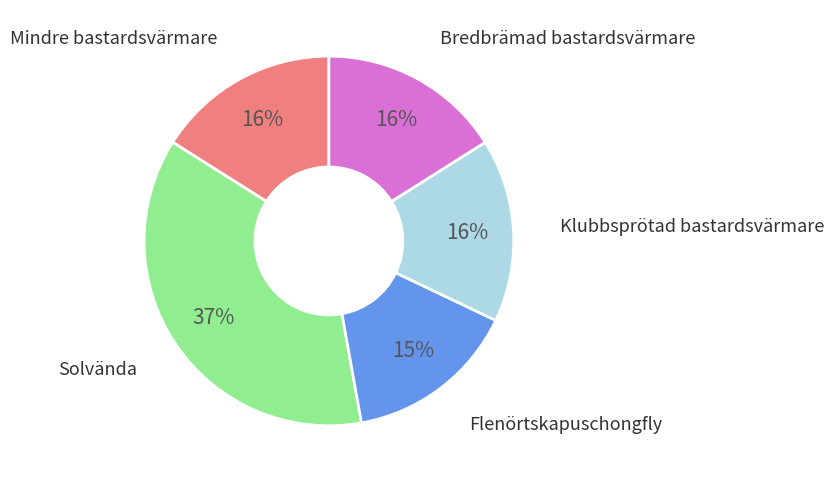

Does any single category account for the majority?

No